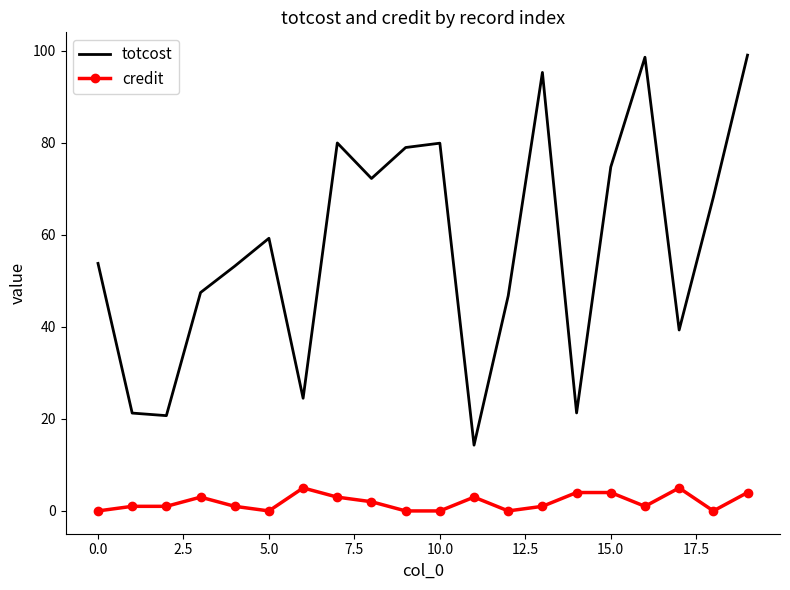

True or false: credit and totcost cross at least once.

False